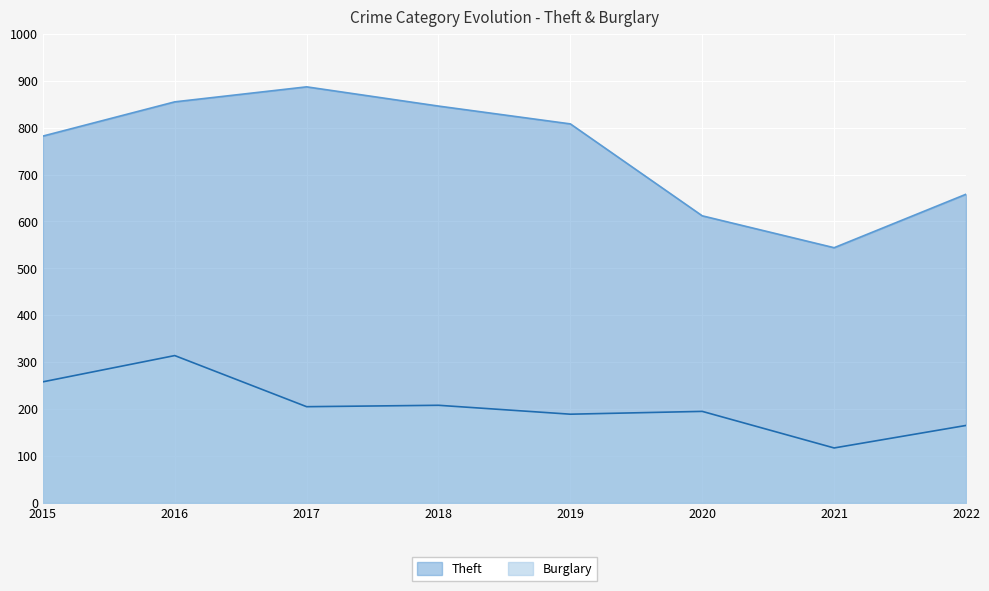

Which category has the lowest value across all series?

2021